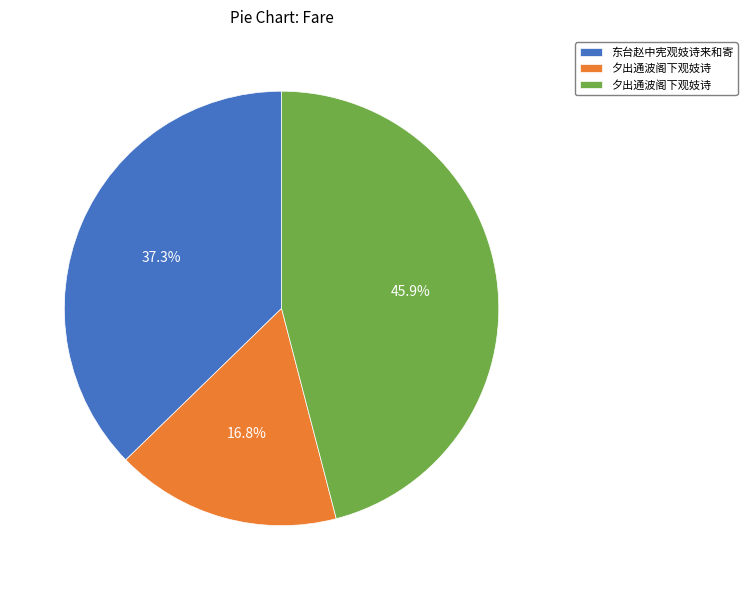

To the nearest percent, what is the difference between the largest and smallest slice percentages?

29%